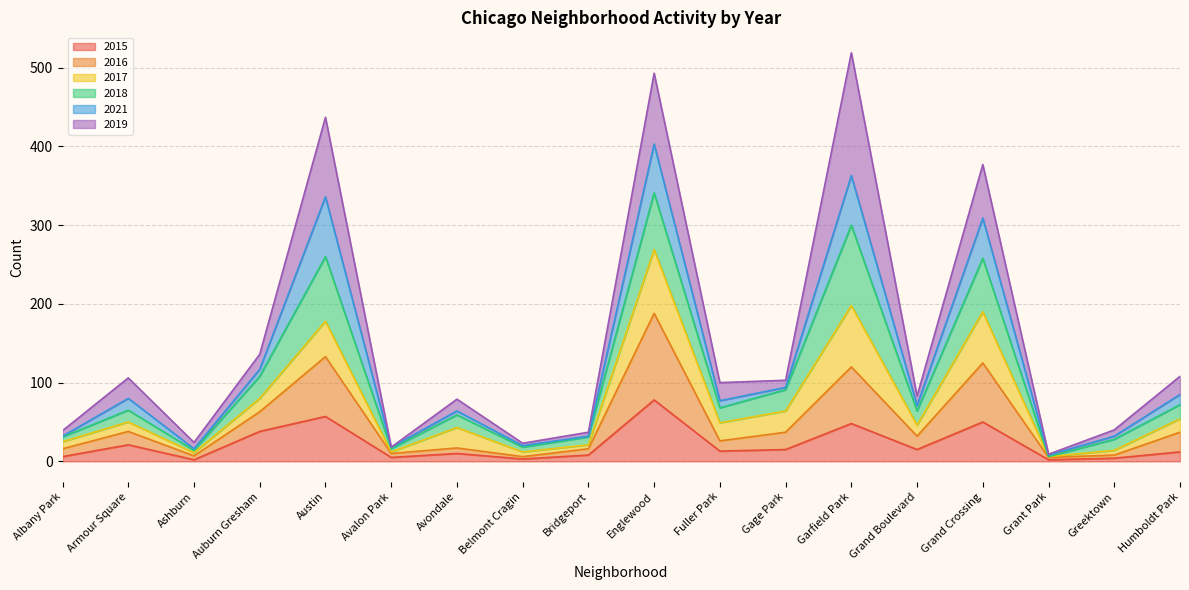

True or false: 2015 and 2016 intersect in this chart.

False